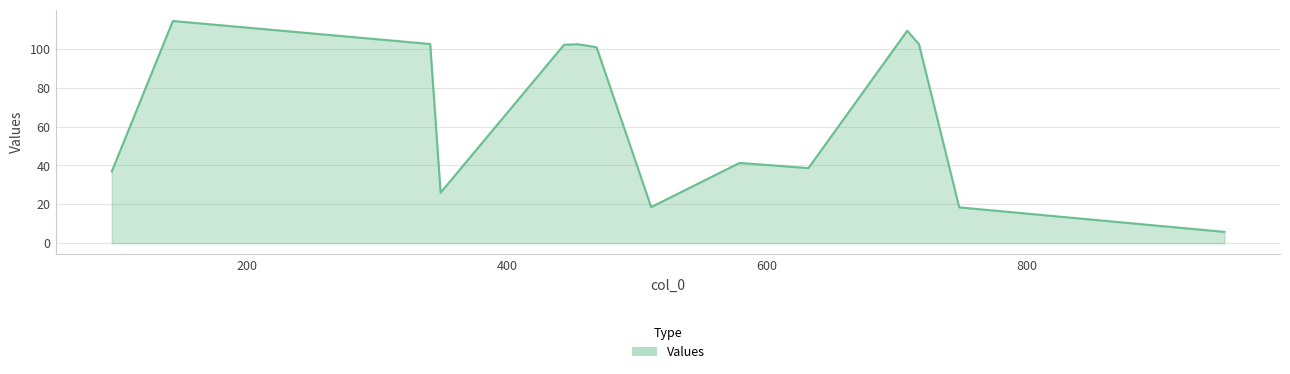

What is the smallest value displayed?

5.9